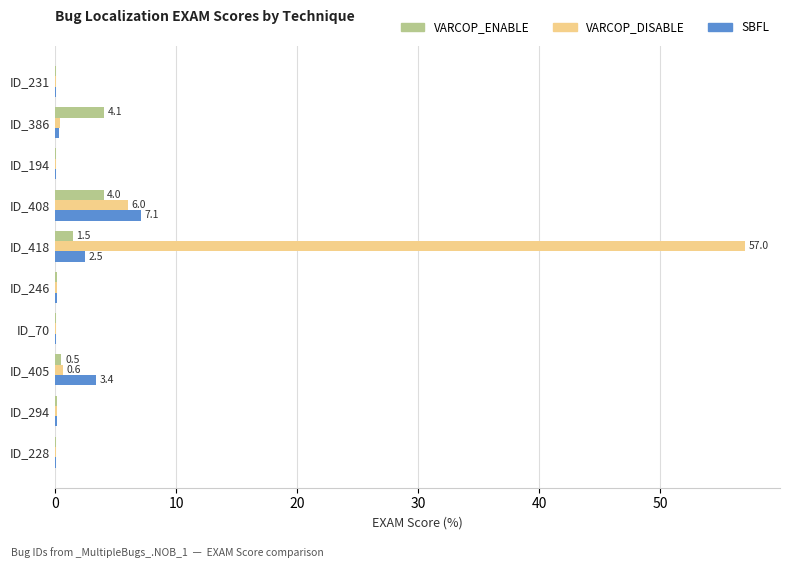

How many series are shown in this chart?

3